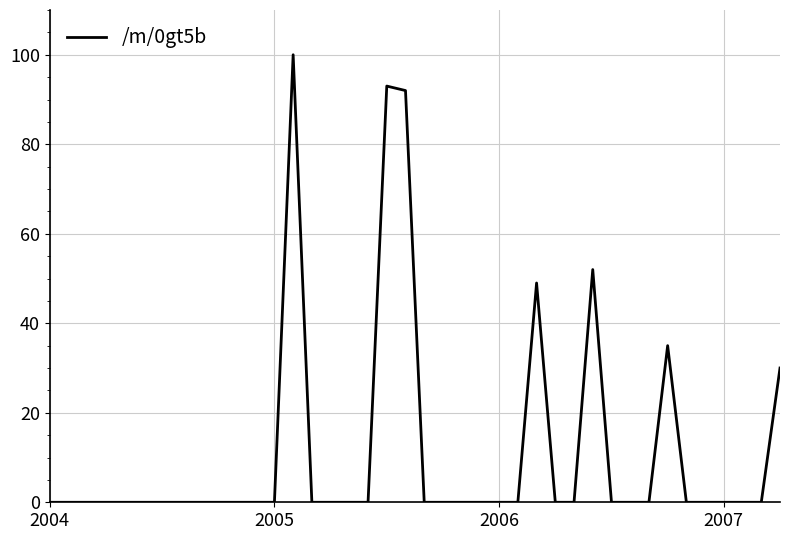

What is the average value?

11